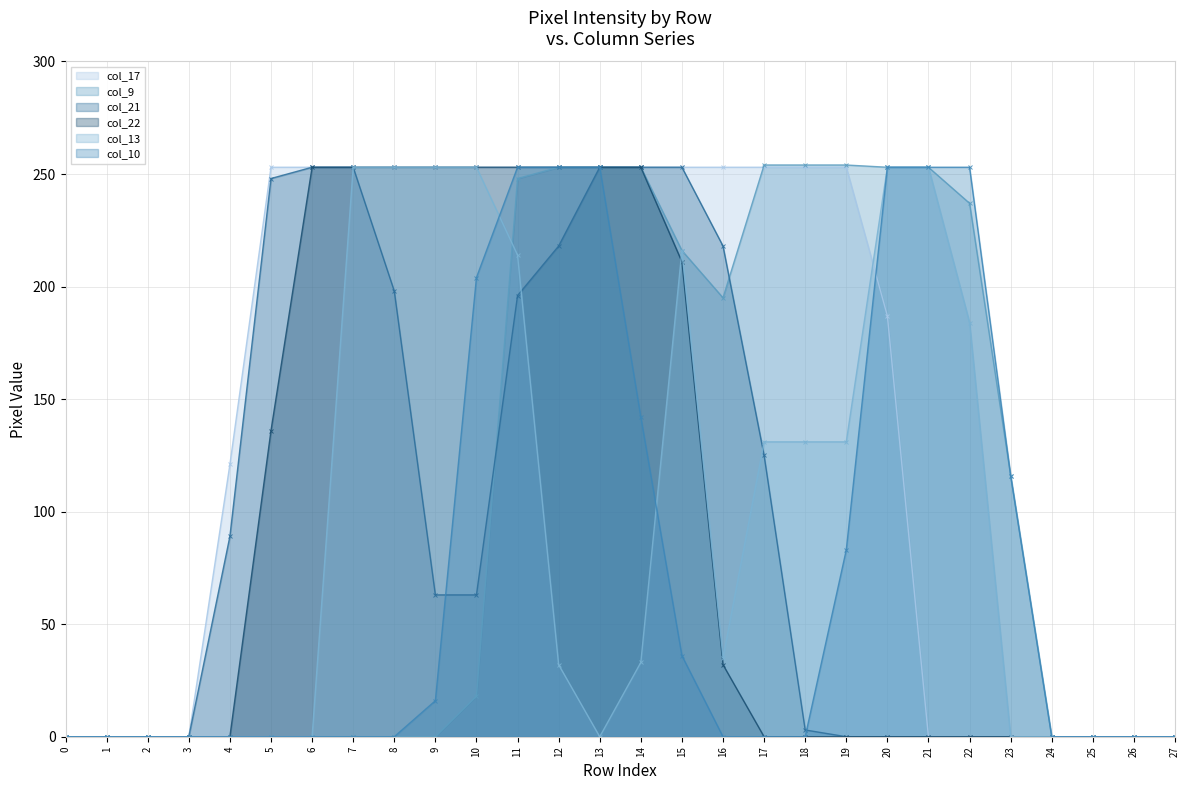

True or false: col_9 and col_21 cross at least once.

True